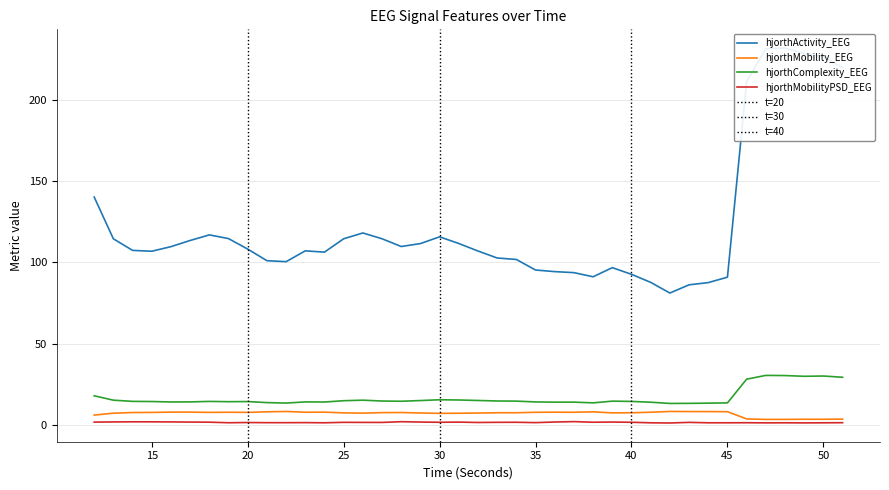

True or false: hjorthActivity_EEG and hjorthMobility_EEG cross at least once.

False